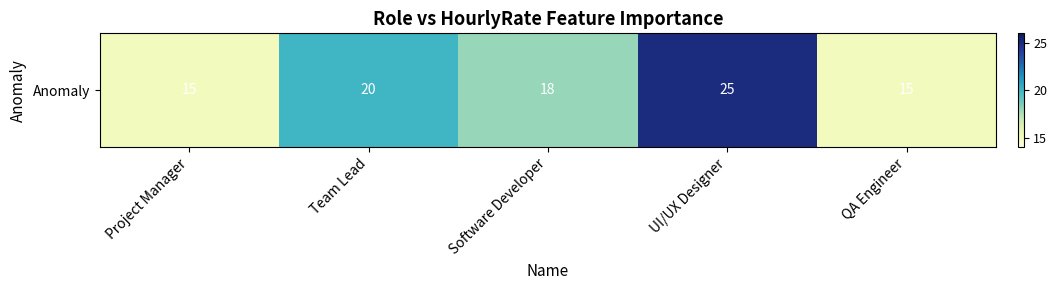

What is the difference between the second highest and minimum values?

5